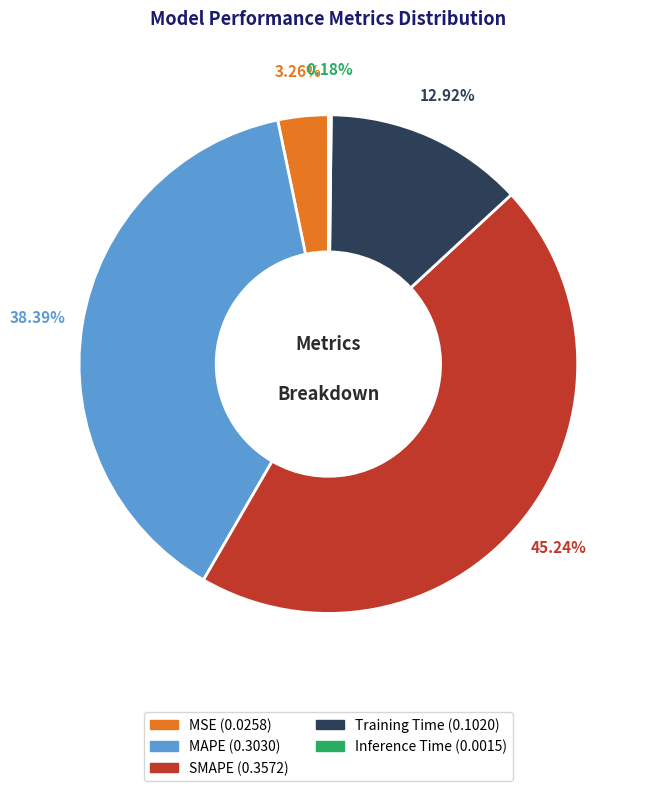

Is the sum of Training Time and SMAPE greater than half?

Yes